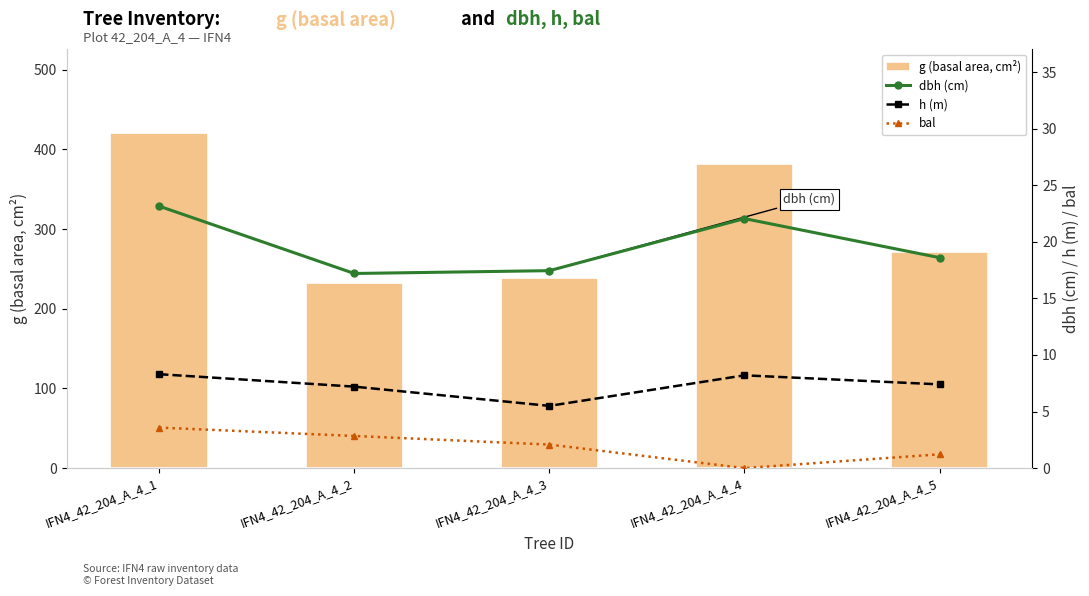

What are all the series names shown in the legend?

g (basal area, cm²), dbh (cm), h (m), bal